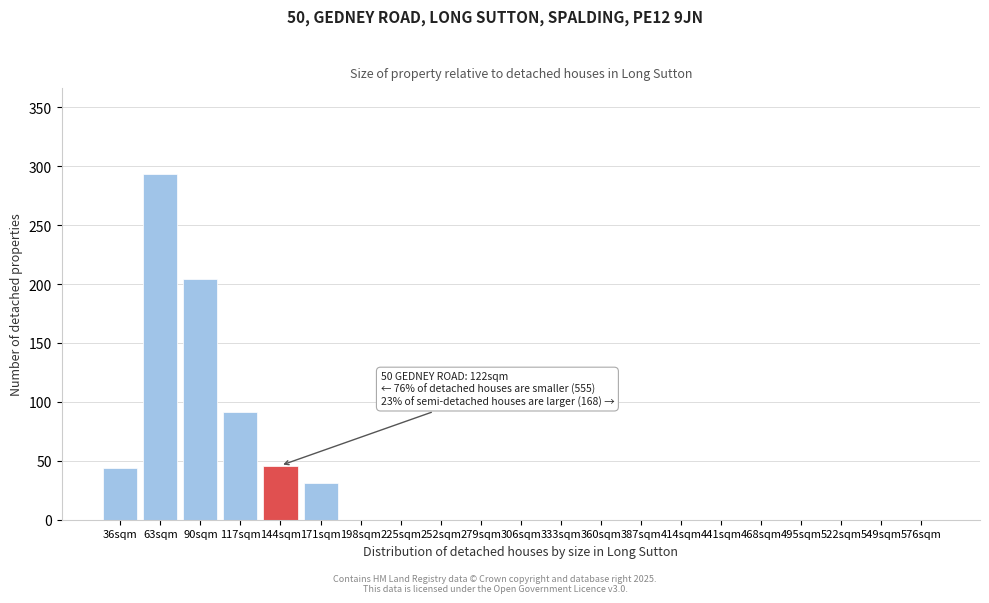

Reading right to left, what are all the values shown in this chart?

576sqm=0	549sqm=0	522sqm=0	495sqm=0	468sqm=0	441sqm=0	414sqm=0	387sqm=0	360sqm=0	333sqm=0	306sqm=0	279sqm=0	252sqm=0	225sqm=0	198sqm=0	171sqm=31	144sqm=46	117sqm=91	90sqm=204	63sqm=293	36sqm=44